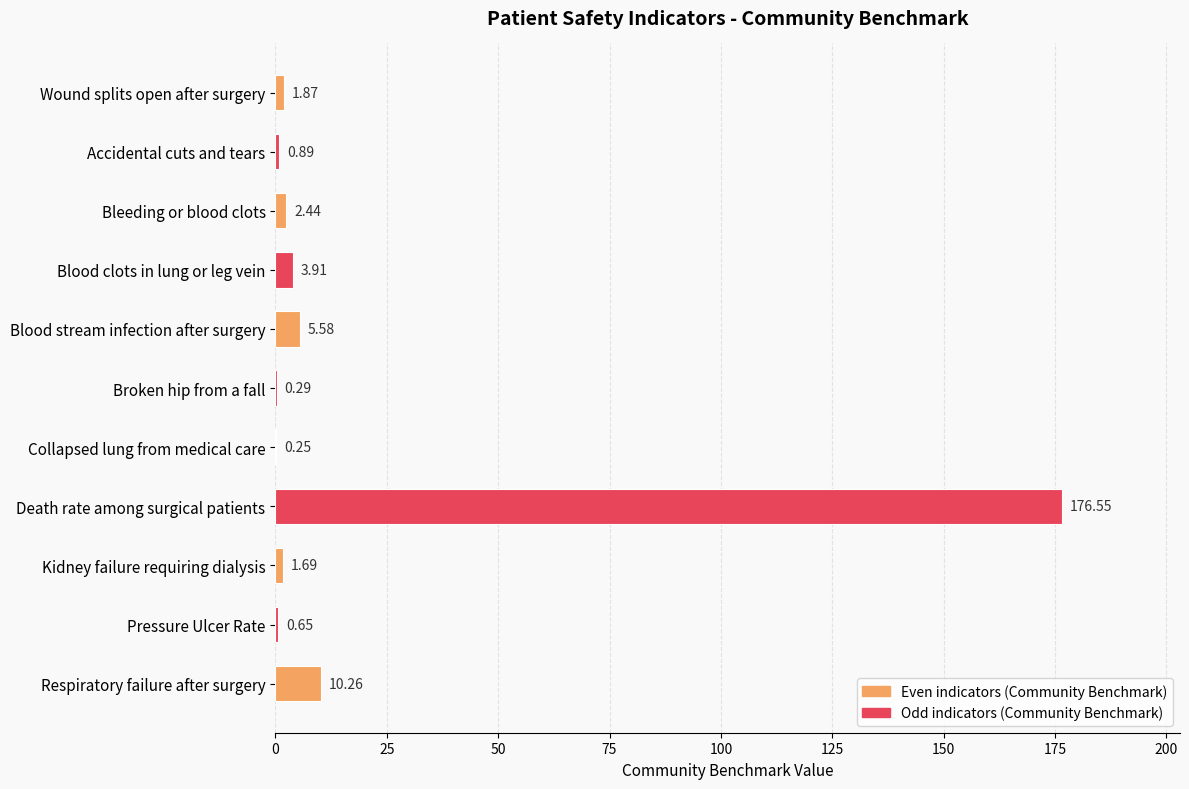

Where is the data nearest to the value 88?

Respiratory failure after surgery